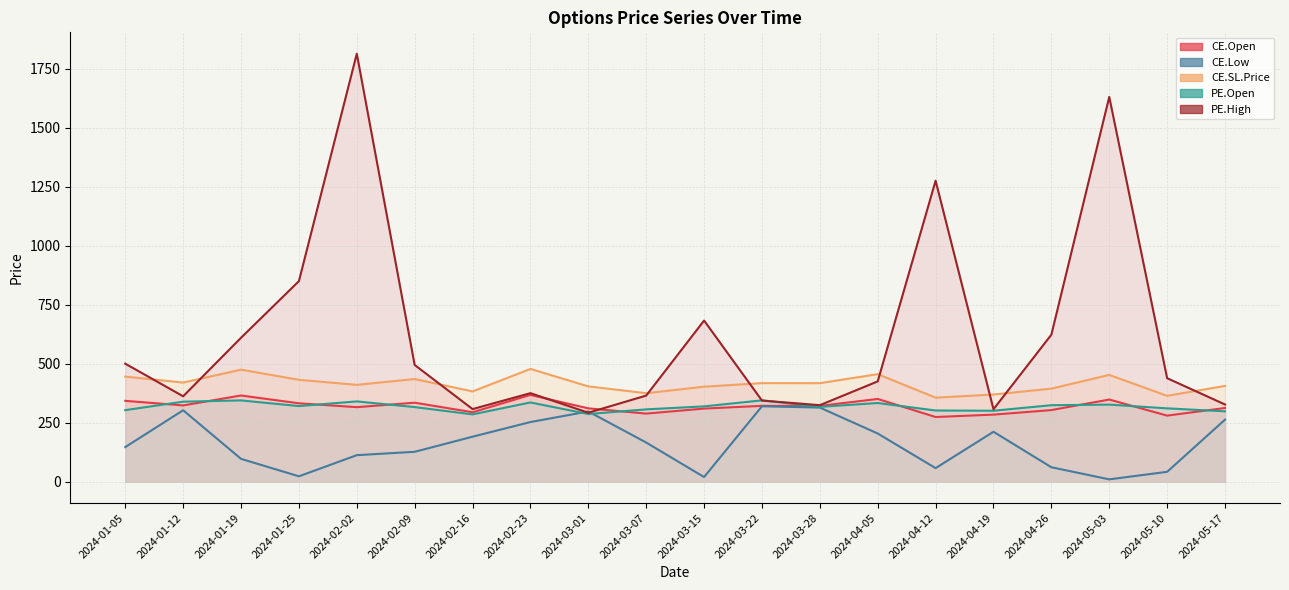

True or false: CE.Low has a value of 19.4 at 2024-03-15.

True